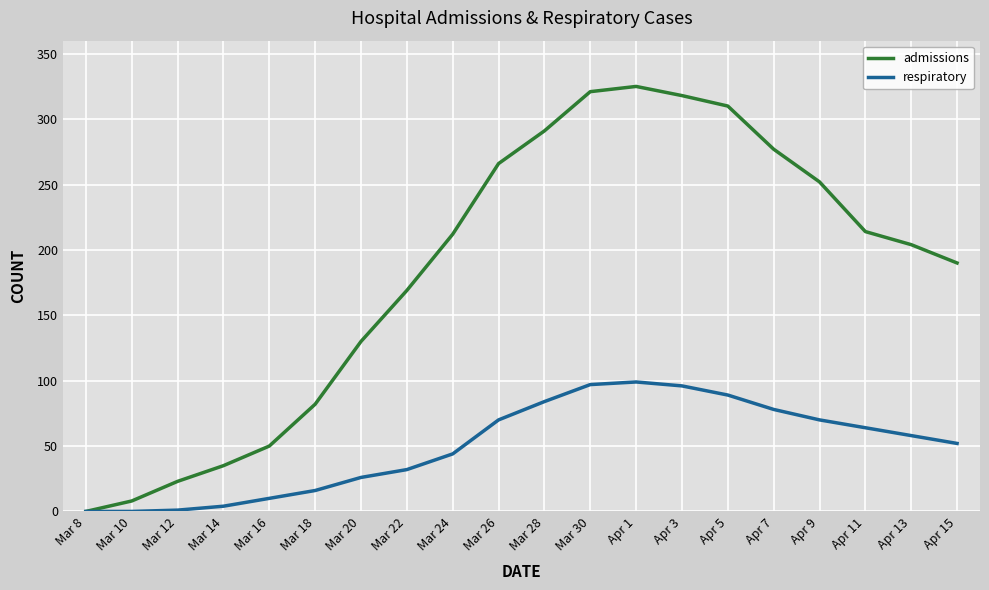

List the series in order of their overall mean, lowest first.

respiratory, admissions